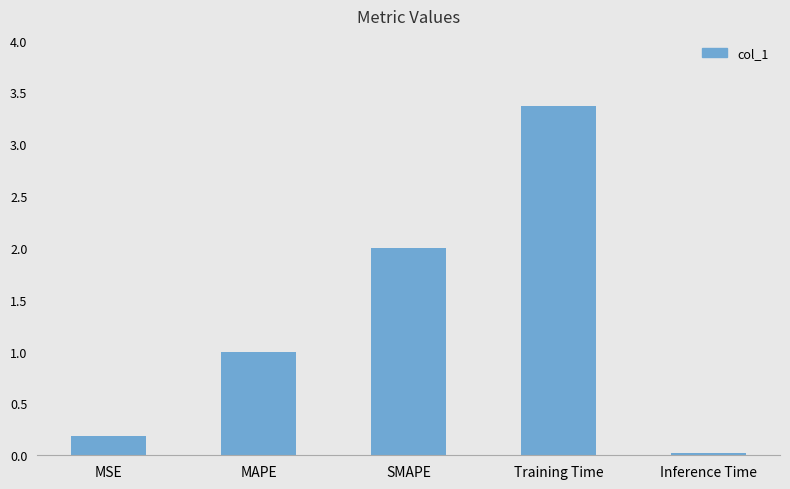

Which category has the lowest value across all series?

Inference Time